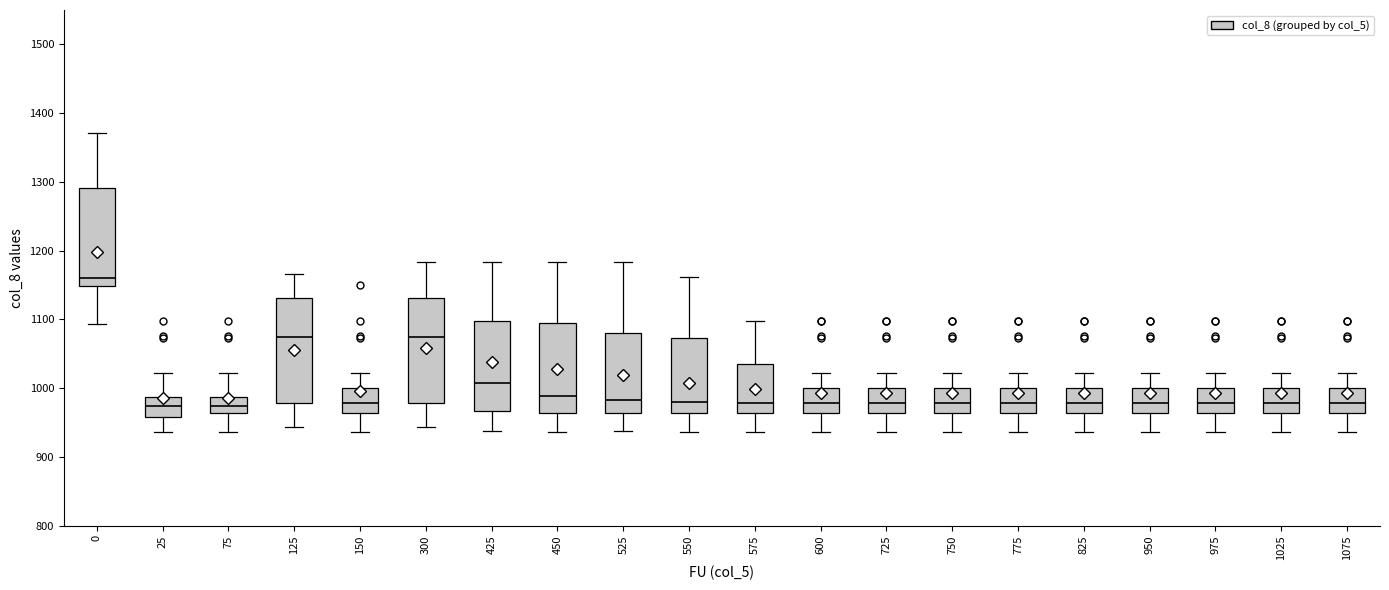

Reading left to right, read every box against the y-axis: the position of its median line, the range the box covers, and the ends of its whiskers. The values are not printed on the chart, so give them approximately, as read against the axis.

0: median 1160, box 1150 to 1290, whiskers 1090 to 1370
25: median 970, box 960 to 990, whiskers 940 to 1020
75: median 970, box 960 to 990, whiskers 940 to 1020
125: median 1070, box 980 to 1130, whiskers 940 to 1170
150: median 980, box 960 to 1000, whiskers 940 to 1020
300: median 1070, box 980 to 1130, whiskers 940 to 1180
425: median 1010, box 970 to 1100, whiskers 940 to 1180
450: median 990, box 960 to 1090, whiskers 940 to 1180
525: median 980, box 960 to 1080, whiskers 940 to 1180
550: median 980, box 960 to 1070, whiskers 940 to 1160
575: median 980, box 960 to 1030, whiskers 940 to 1100
600: median 980, box 960 to 1000, whiskers 940 to 1020
725: median 980, box 960 to 1000, whiskers 940 to 1020
750: median 980, box 960 to 1000, whiskers 940 to 1020
775: median 980, box 960 to 1000, whiskers 940 to 1020
825: median 980, box 960 to 1000, whiskers 940 to 1020
950: median 980, box 960 to 1000, whiskers 940 to 1020
975: median 980, box 960 to 1000, whiskers 940 to 1020
1025: median 980, box 960 to 1000, whiskers 940 to 1020
1075: median 980, box 960 to 1000, whiskers 940 to 1020